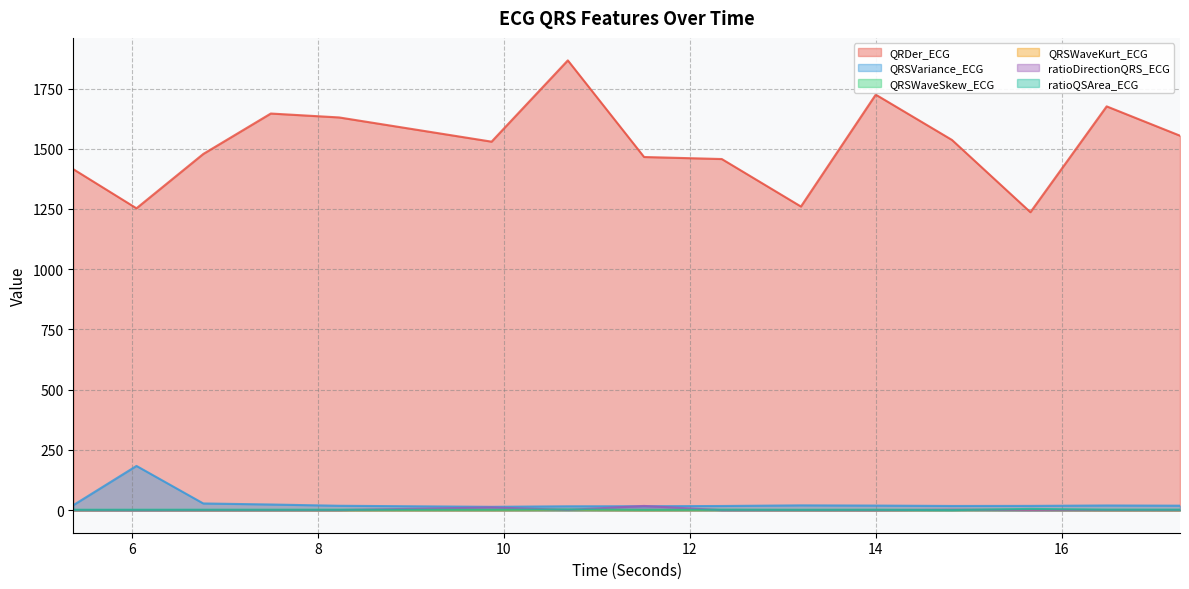

Reading right to left, transcribe all the data shown in this chart.

QRDer_ECG: 17.2734375=1554.2	16.484375=1675.9	15.6640625=1236.7	14.8203125=1536.5	14.0=1724.6	13.1953125=1260.3	12.34375=1457.4	11.5078125=1465.8	10.6875=1866.7	9.8671875=1529.4	8.2265625=1630.0	7.4921875=1646.2	6.765625=1478.4	6.046875=1252.9	5.3671875=1415.3
QRSVariance_ECG: 17.2734375=18.9	16.484375=19.7	15.6640625=18.0	14.8203125=17.7	14.0=19.3	13.1953125=20.2	12.34375=17.6	11.5078125=16.5	10.6875=16.4	9.8671875=14.1	8.2265625=18.5	7.4921875=23.8	6.765625=28.1	6.046875=183.8	5.3671875=20.9
QRSWaveSkew_ECG: 17.2734375=1.2	16.484375=1.3	15.6640625=1.5	14.8203125=1.4	14.0=1.3	13.1953125=1.2	12.34375=1.4	11.5078125=1.2	10.6875=1.6	9.8671875=1.3	8.2265625=1.3	7.4921875=1.3	6.765625=1.2	6.046875=1.0	5.3671875=1.2
QRSWaveKurt_ECG: 17.2734375=0.3	16.484375=0.3	15.6640625=1.1	14.8203125=0.9	14.0=0.4	13.1953125=0.4	12.34375=0.9	11.5078125=0.3	10.6875=1.2	9.8671875=0.5	8.2265625=0.4	7.4921875=0.4	6.765625=0.4	6.046875=0.7	5.3671875=0.4
ratioDirectionQRS_ECG: 17.2734375=0.7	16.484375=0.7	15.6640625=0.5	14.8203125=2.1	14.0=0.1	13.1953125=0.3	12.34375=0.3	11.5078125=17.8	10.6875=1.2	9.8671875=11.7	8.2265625=0.6	7.4921875=0.3	6.765625=0.2	6.046875=0.0	5.3671875=0.3
ratioQSArea_ECG: 17.2734375=2.1	16.484375=2.2	15.6640625=5.5	14.8203125=0.5	14.0=1.7	13.1953125=1.5	12.34375=1.9	11.5078125=1.5	10.6875=3.2	9.8671875=1.9	8.2265625=1.8	7.4921875=1.8	6.765625=1.8	6.046875=1.9	5.3671875=1.7